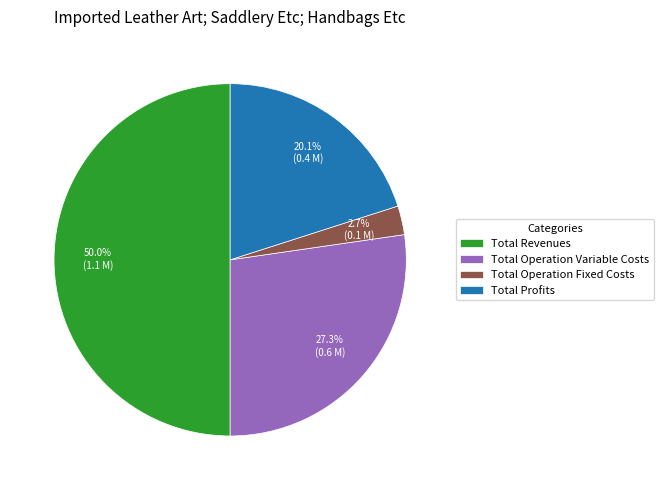

Which category has the biggest portion of the pie?

Total Revenues